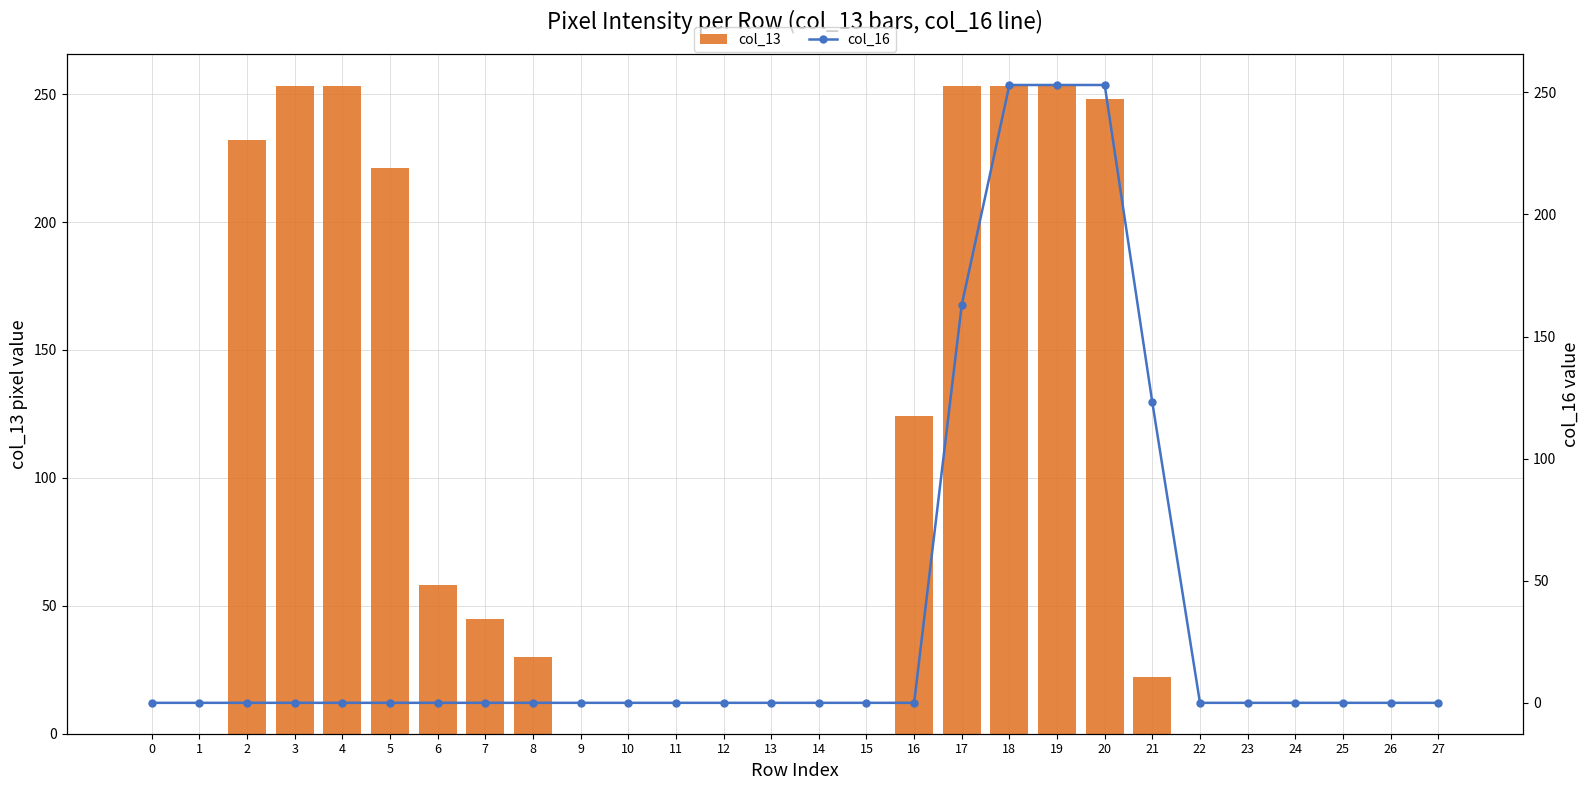

Which series changed the most between 3 and 15?

col_13